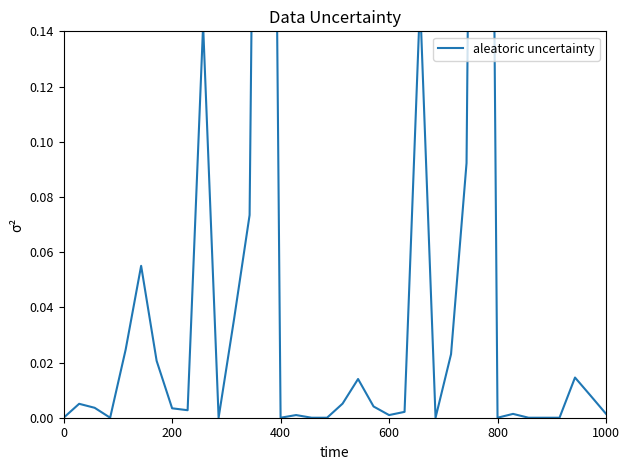

Reading right to left, transcribe all the data shown in this chart.

0.0	0.0	0.0	0.0	0.0	0.0	0.0	0.0	0.7	0.1	0.0	0.0	0.2	0.0	0.0	0.0	0.0	0.0	0.0	0.0	0.0	0.0	0.6	0.1	0.0	0.0	0.1	0.0	0.0	0.0	0.1	0.0	0.0	0.0	0.0	0.0